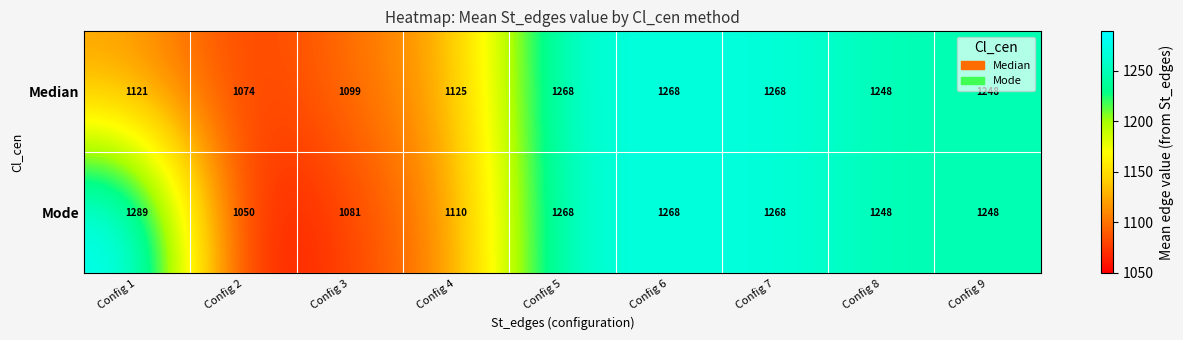

How many values in the Mode series are below 1248?

3